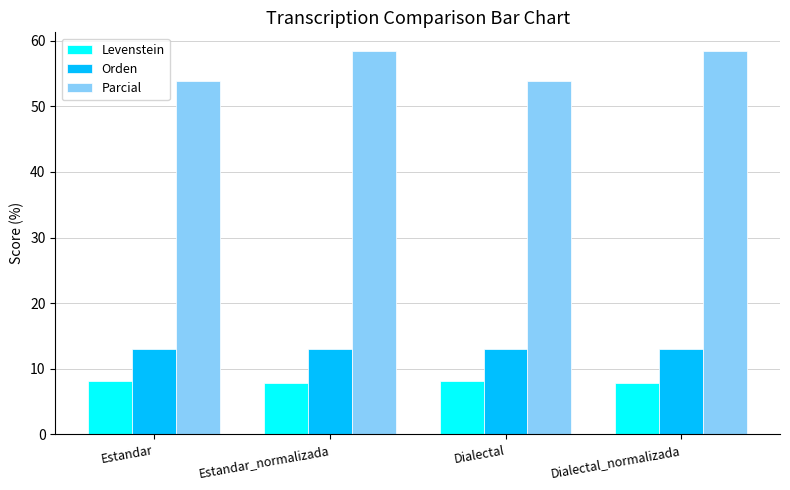

What is the spread (max minus min) of values at Dialectal?

45.7